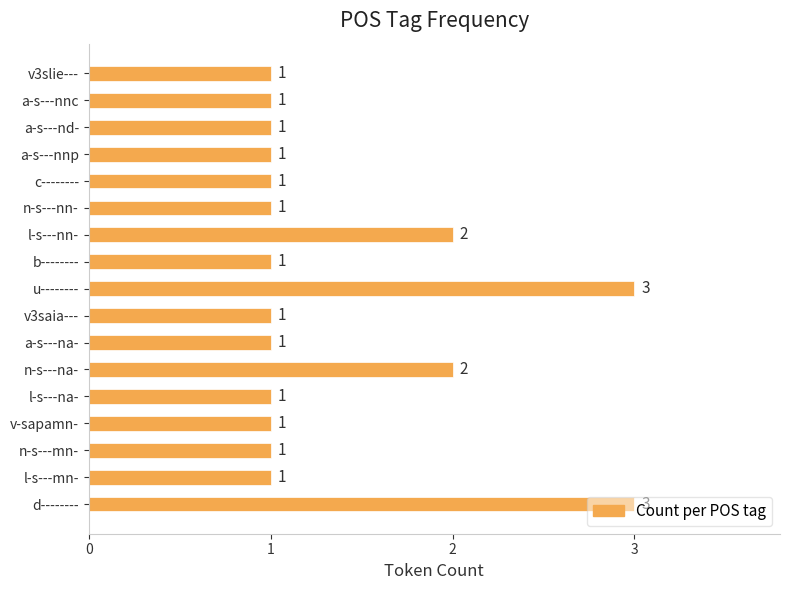

What is the average value?

1